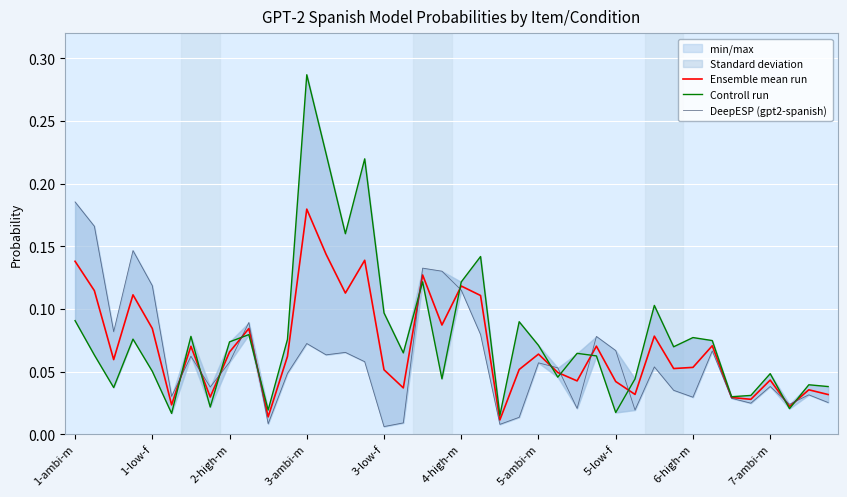

Is it true that DeepESP (gpt2-spanish) equals 0.1 at 5-ambi-m?

True